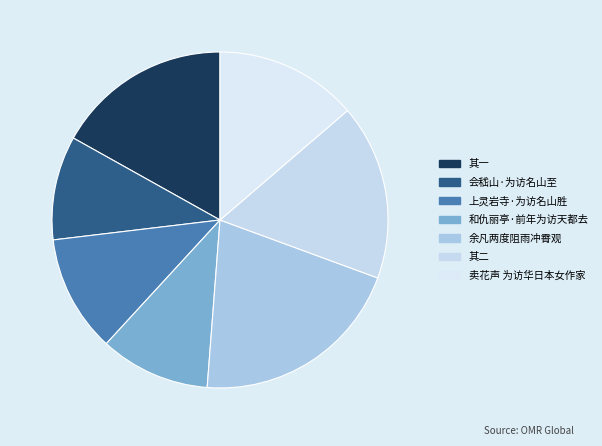

Rank the categories by value from highest to lowest.

余凡两度阻雨冲霄观俱为访龙湖师戏题壁上, 余凡两度阻雨冲霄观俱为访龙湖师戏题壁上 其二, 余凡两度阻雨冲霄观俱为访龙湖师戏题壁上 其一, 卖花声 为访华日本女作家有吉佐和子书扇, 上灵岩寺·为访名山胜, 和仇丽亭·前年为访天都去, 会嵇山·为访名山至